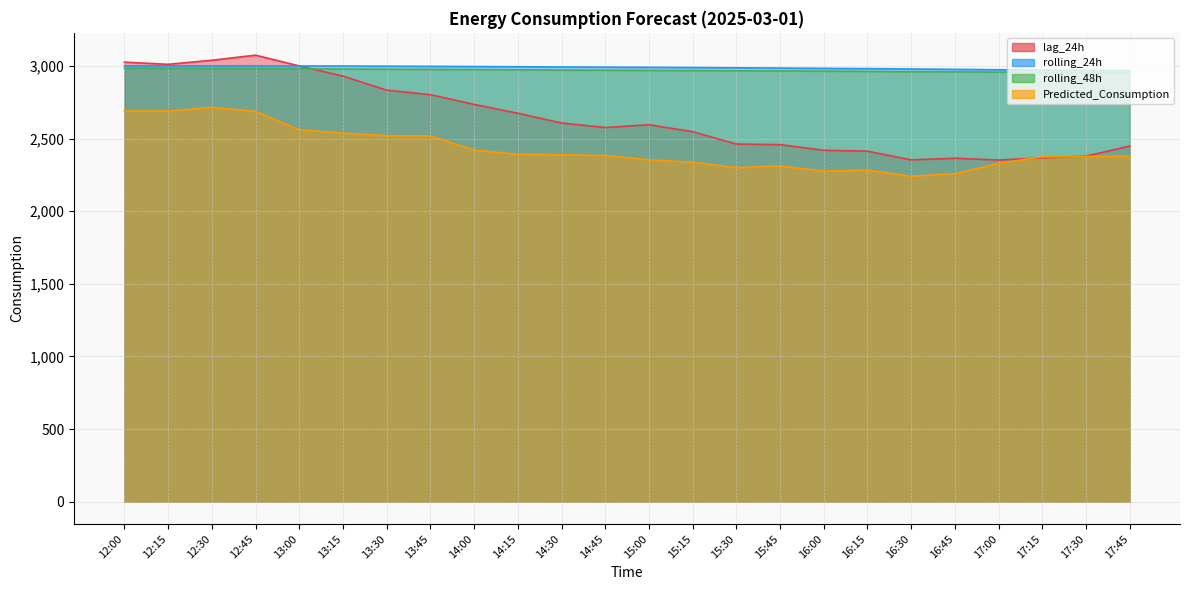

True or false: Predicted_Consumption and rolling_48h intersect in this chart.

False